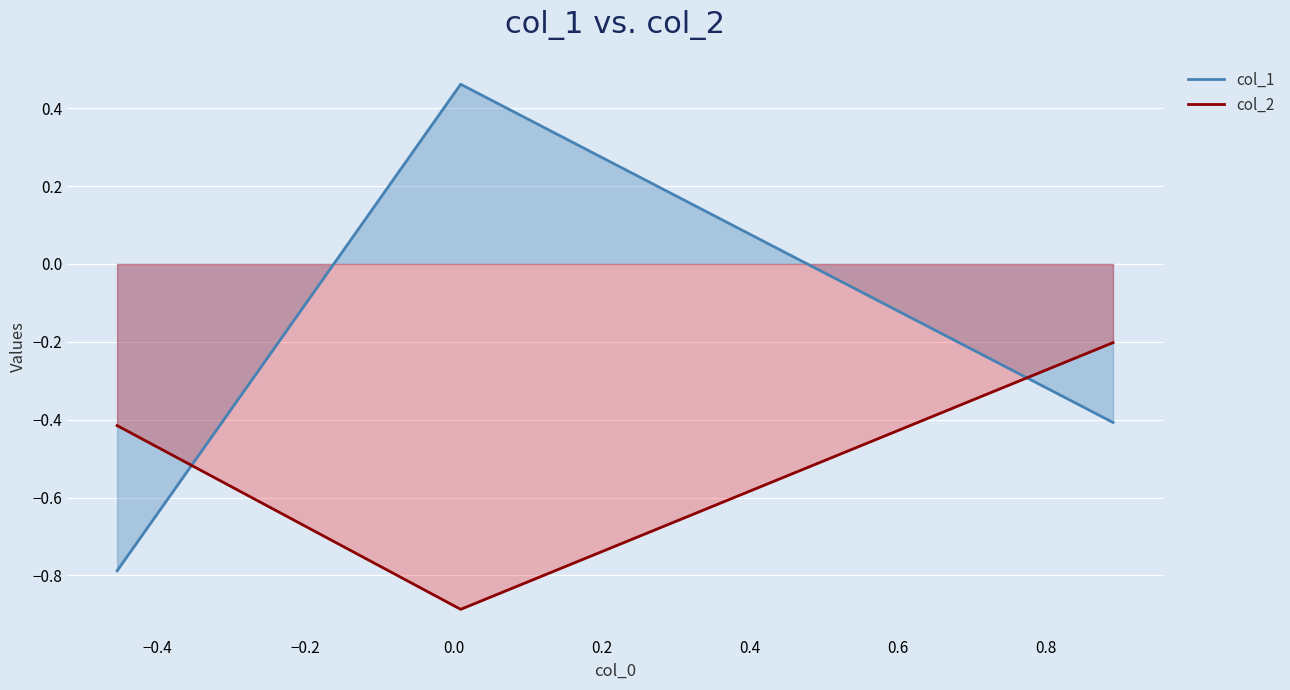

What is the lowest value of the col_1 series?

-0.8